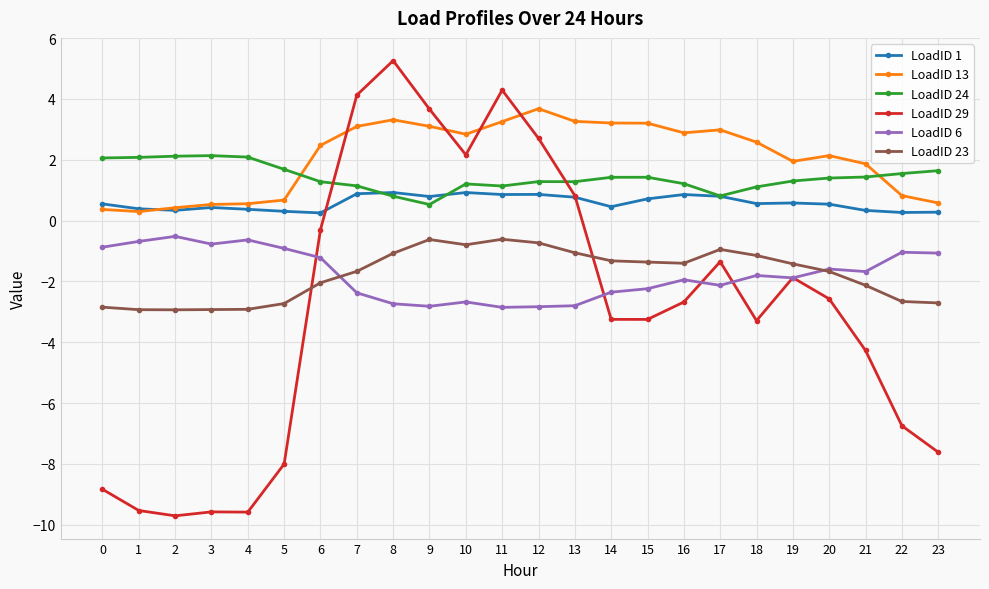

Which series has the largest range (max minus min)?

LoadID 29